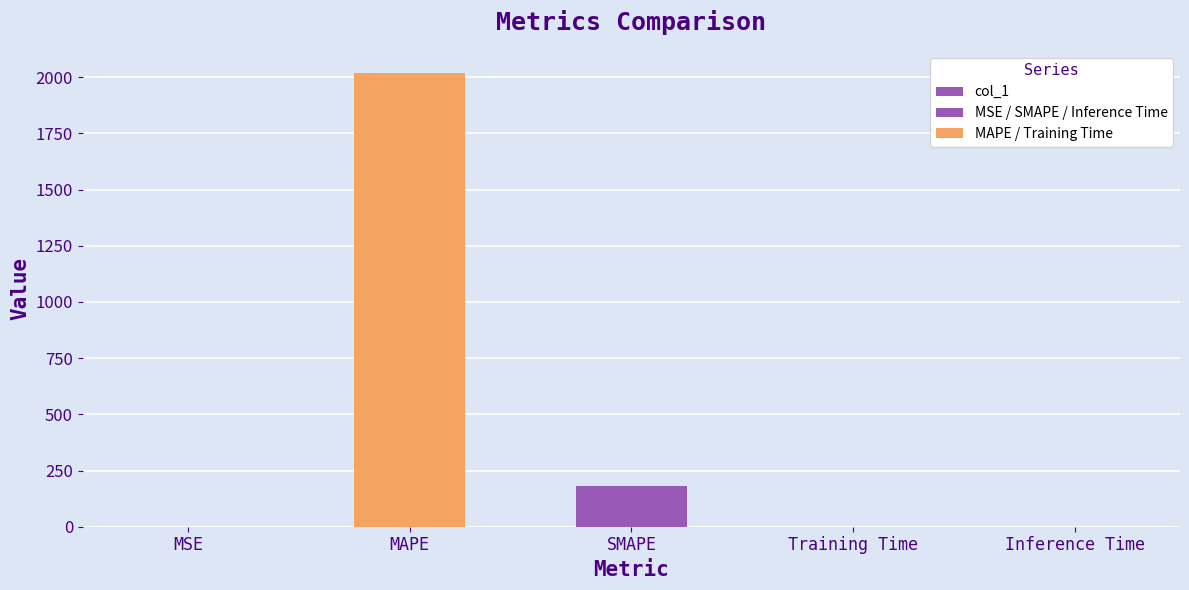

What is the greatest value displayed?

2016.2